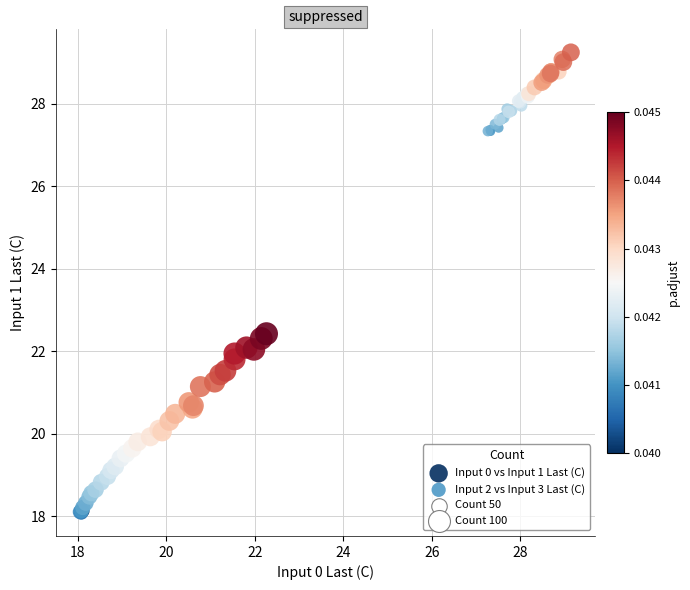

Which series has the largest Y range (max minus min)?

Input 0 vs Input 1 Last (C)